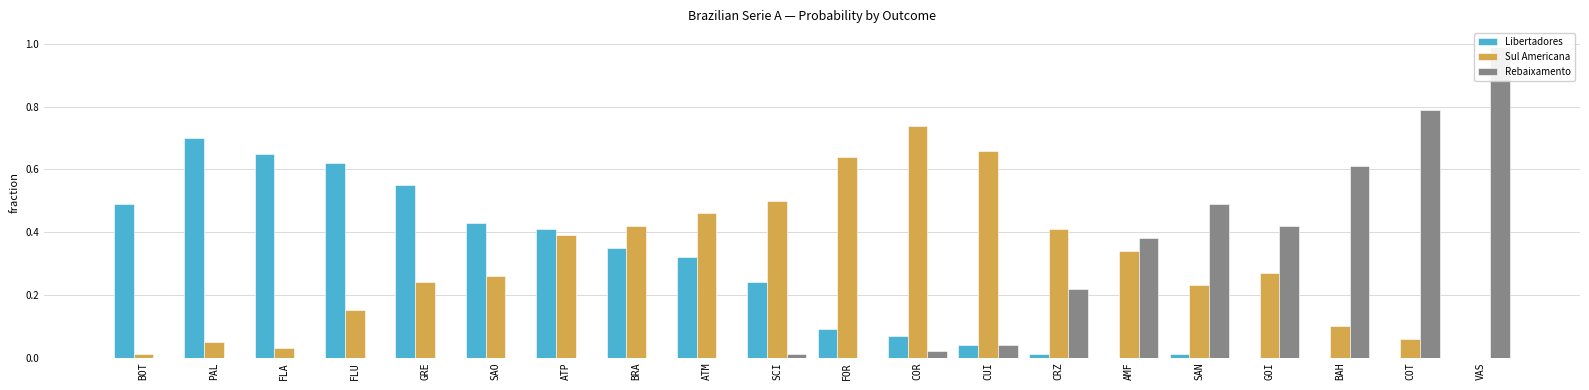

List the series in order of their peak value, lowest first.

Libertadores, Sul Americana, Rebaixamento